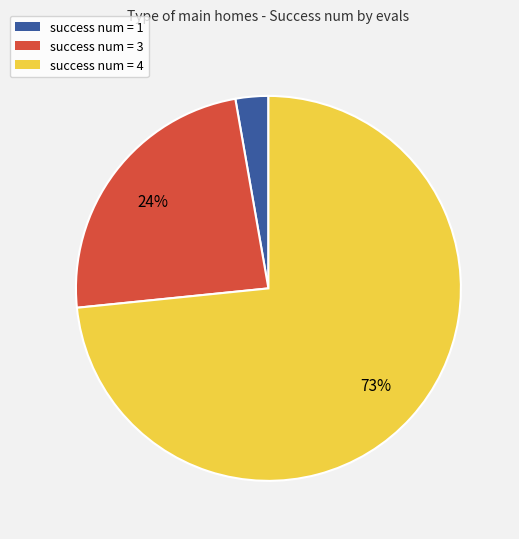

To the nearest percent, what portion does success num = 1 represent?

3%